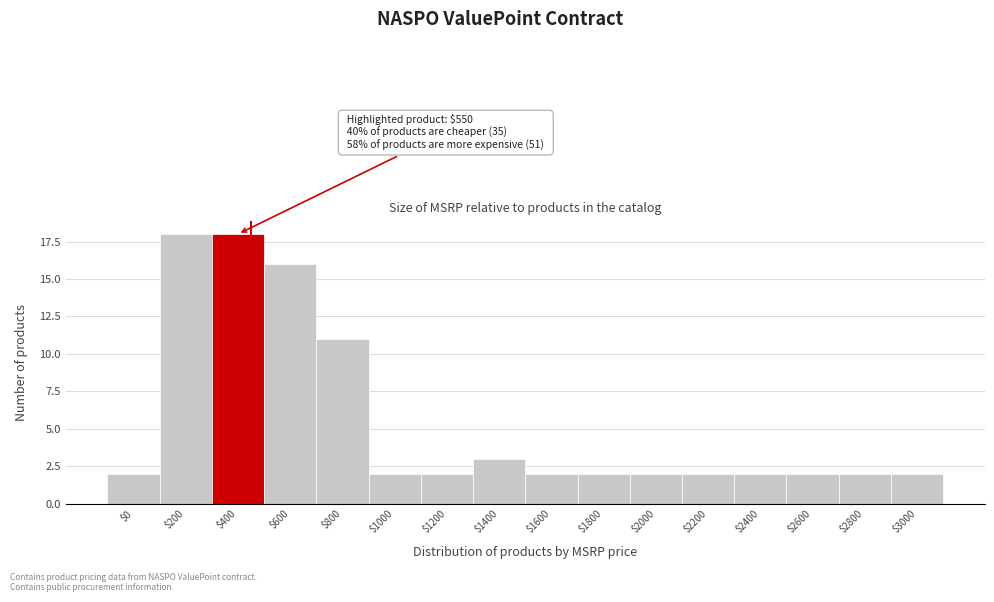

Reading left to right, list all the values displayed in this chart.

2	18	18	16	11	2	2	3	2	2	2	2	2	2	2	2